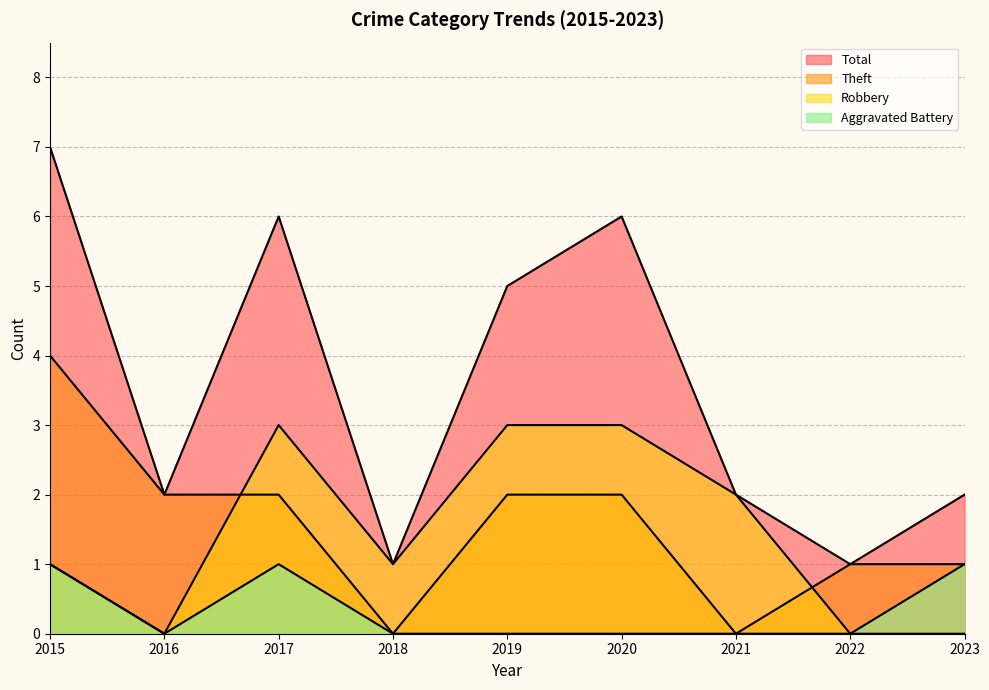

Does the chart display data point markers on the line(s)?

No